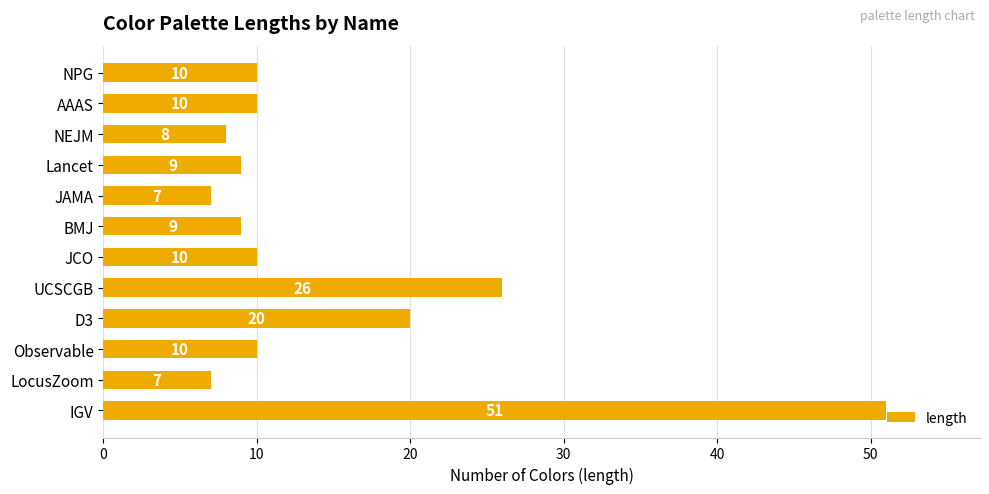

How many bars are there in total?

12